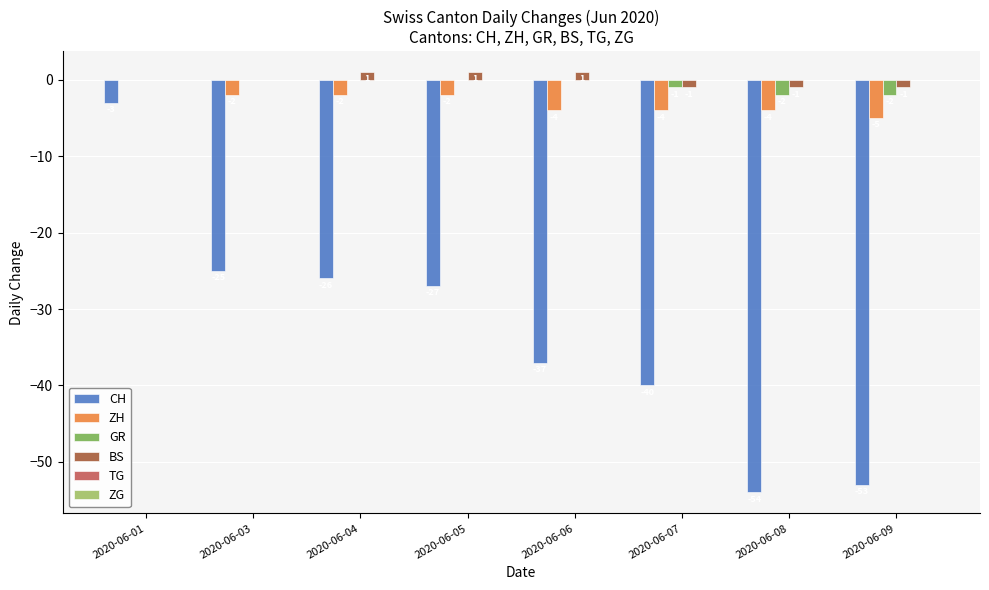

Count the number of categories in the chart.

8